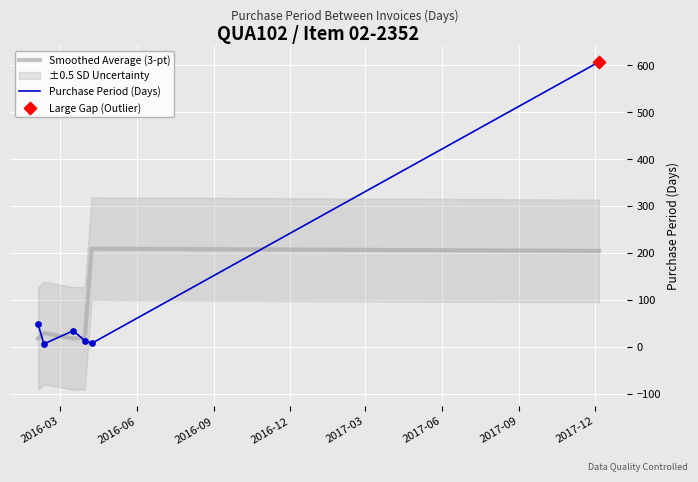

What is the highest value of the Smoothed Average (3-pt) series?

209.7